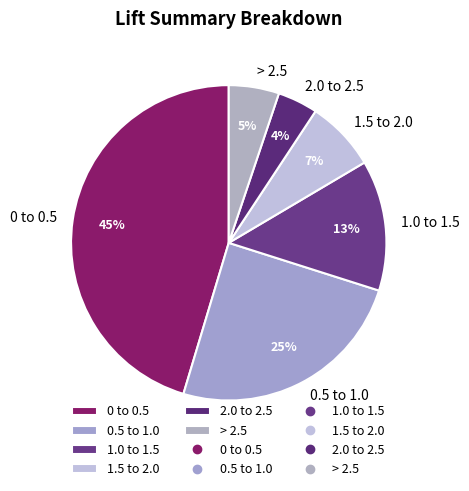

Count the number of slices in the pie.

6